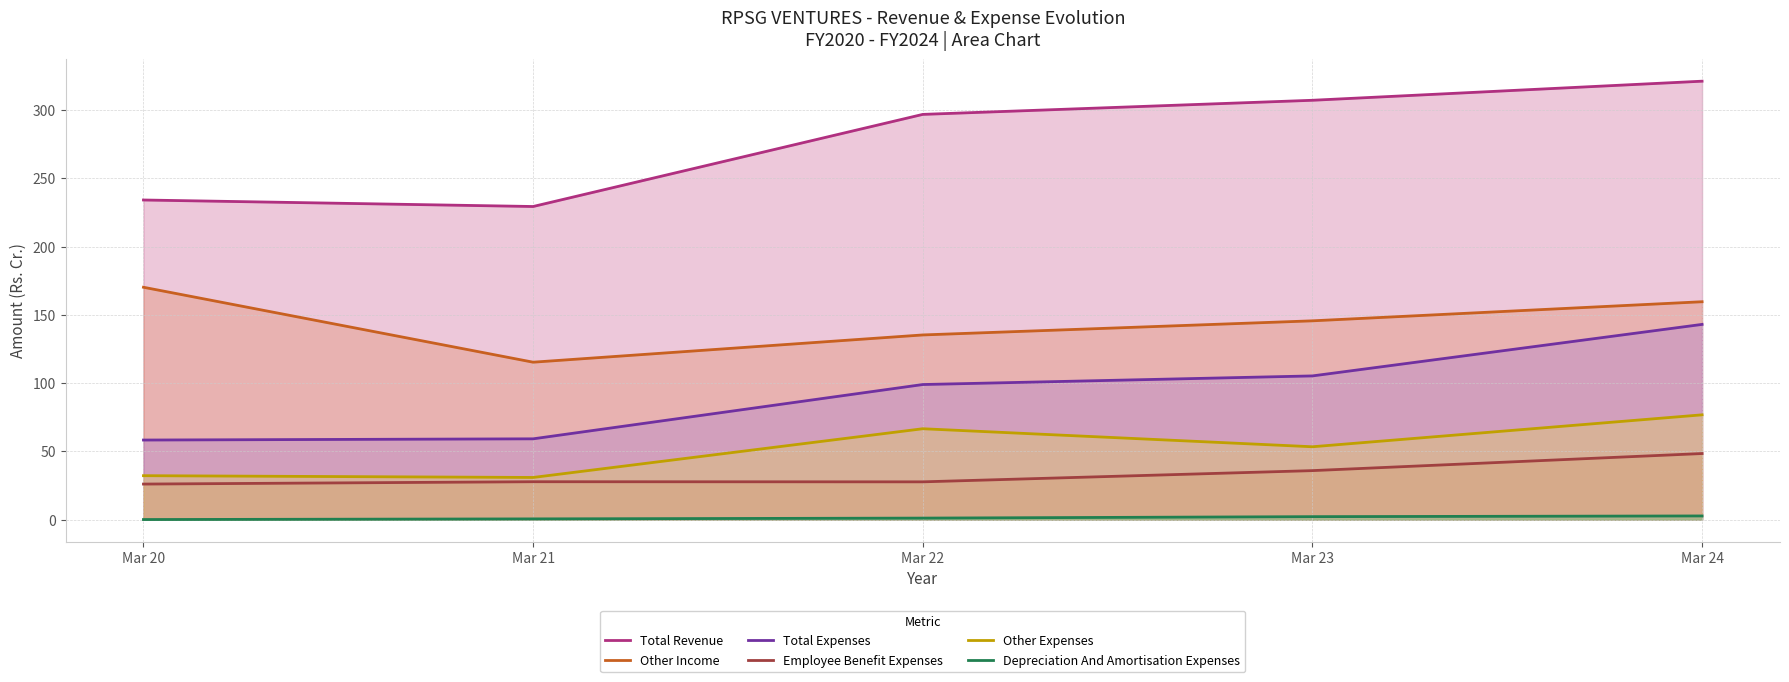

Which has a higher value, Mar 22 or Mar 20?

Mar 22